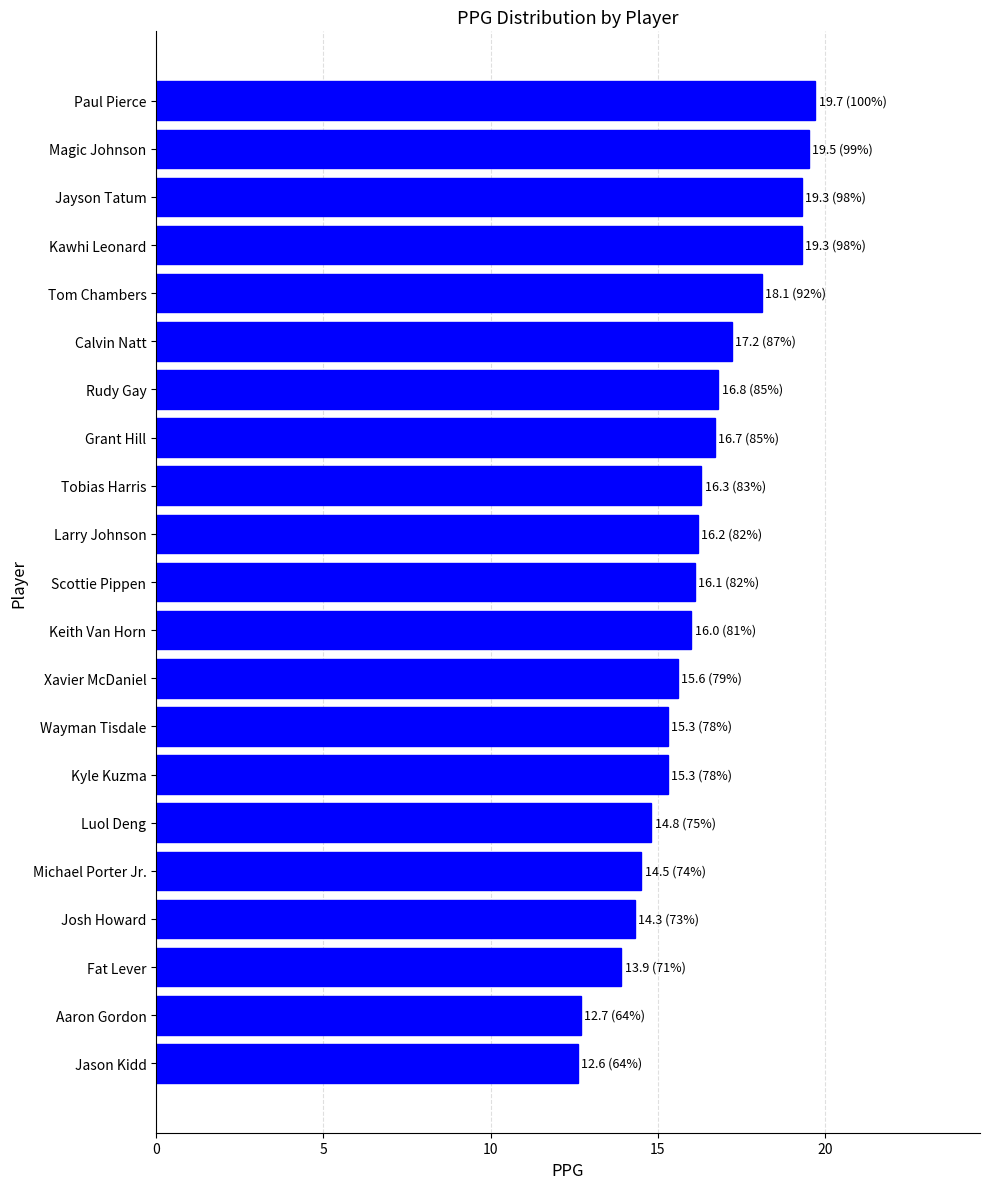

Between Jason Kidd and Larry Johnson, which is larger?

Larry Johnson